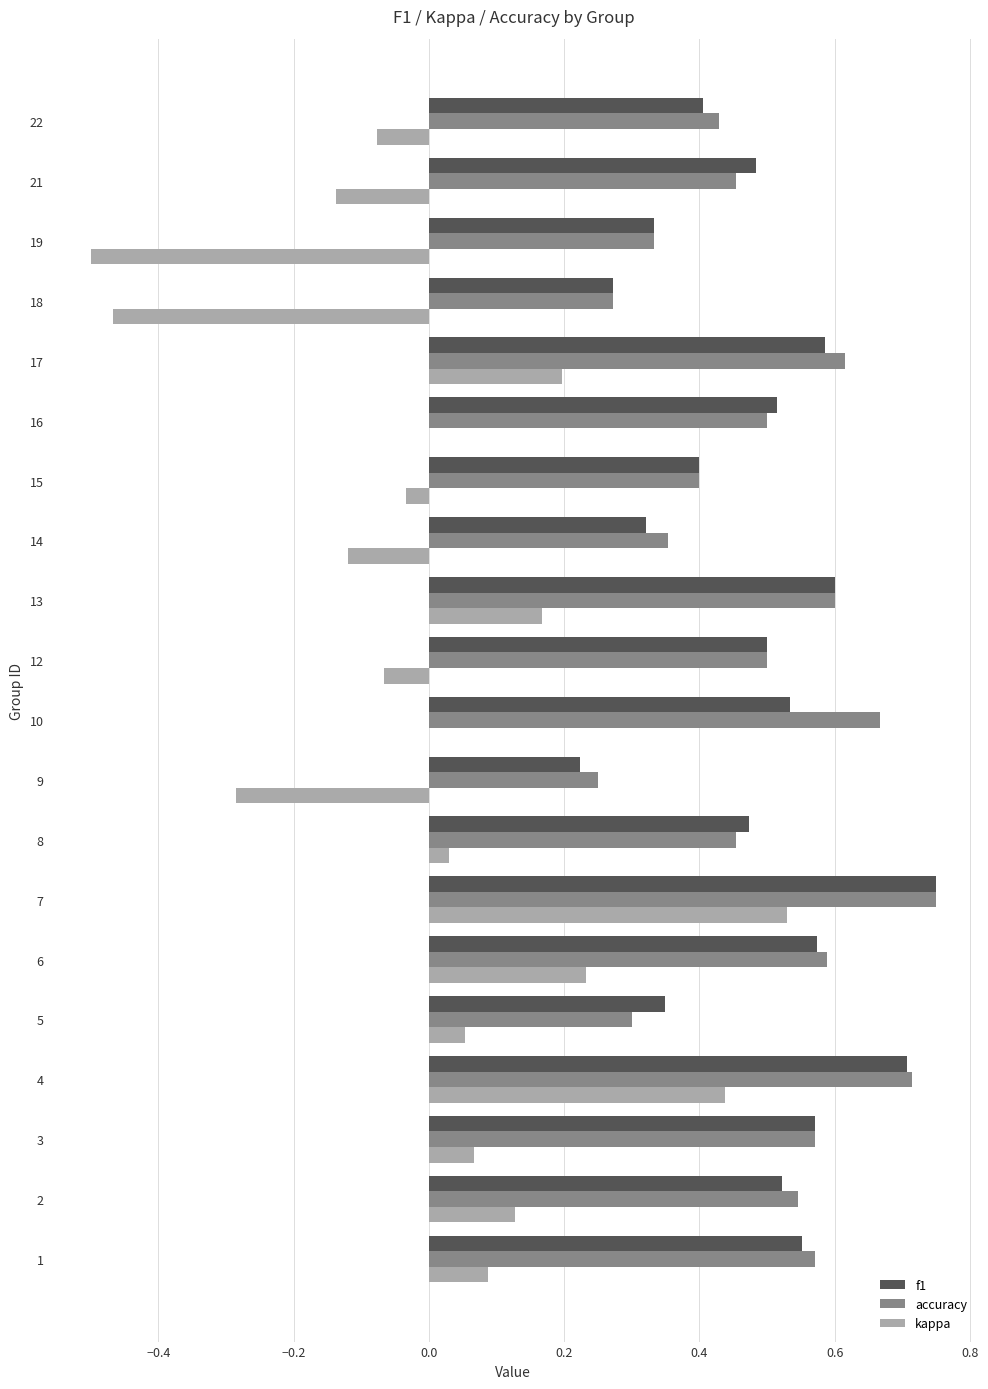

The kappa series shows 0.2 at 17. True or false?

True